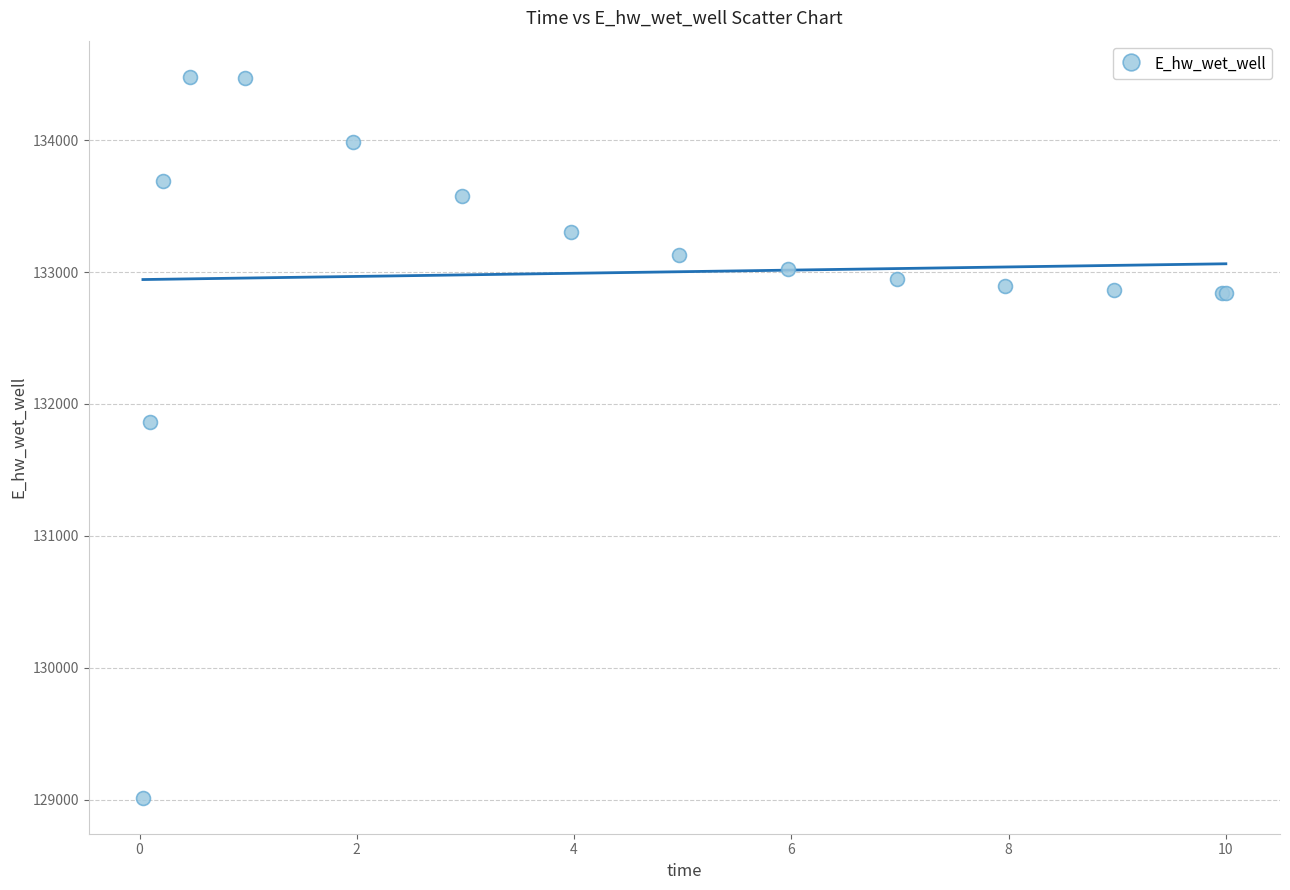

What Y value in the scatter plot is closest to 131748?

131866.8